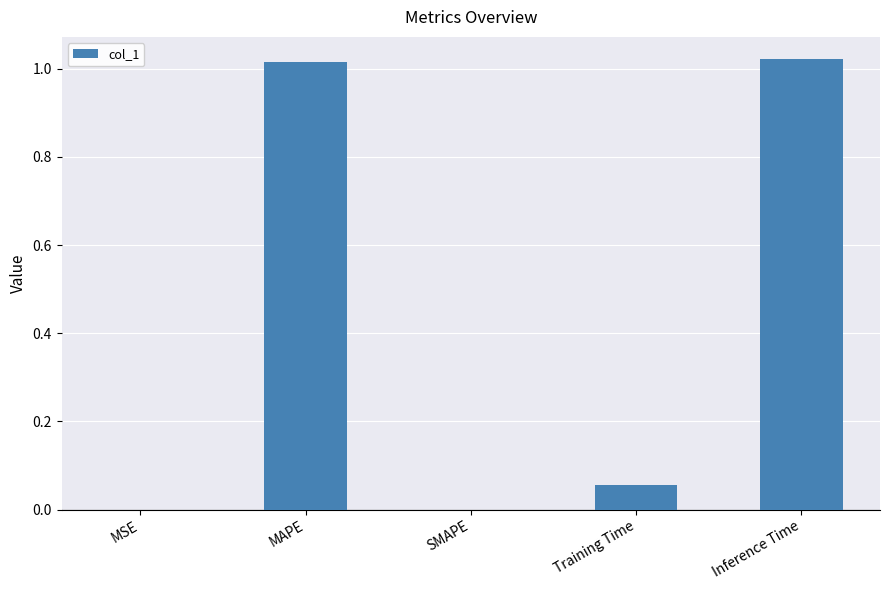

How many distinct data groups are displayed?

1